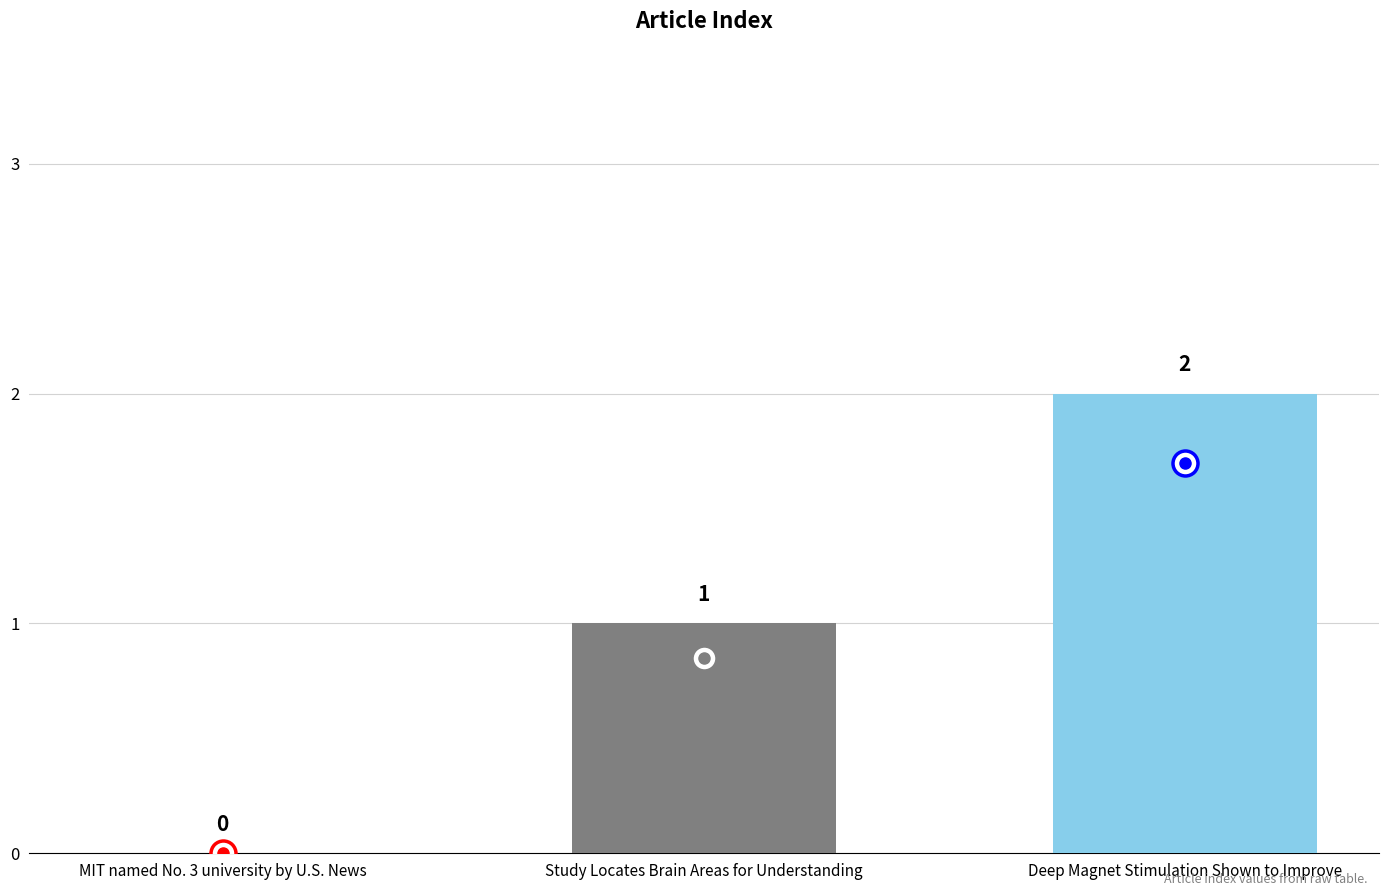

How many positive values are there?

2